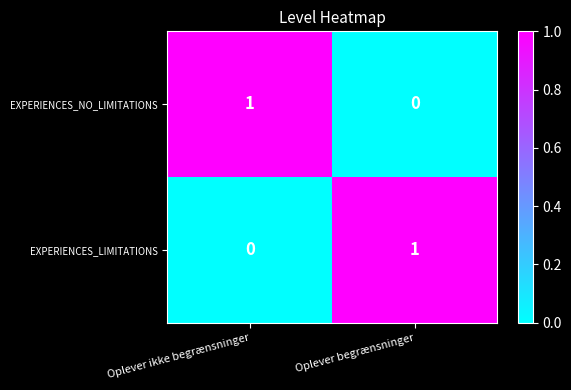

The EXPERIENCES_NO_LIMITATIONS series shows 2 at Oplever ikke begrænsninger. True or false?

False